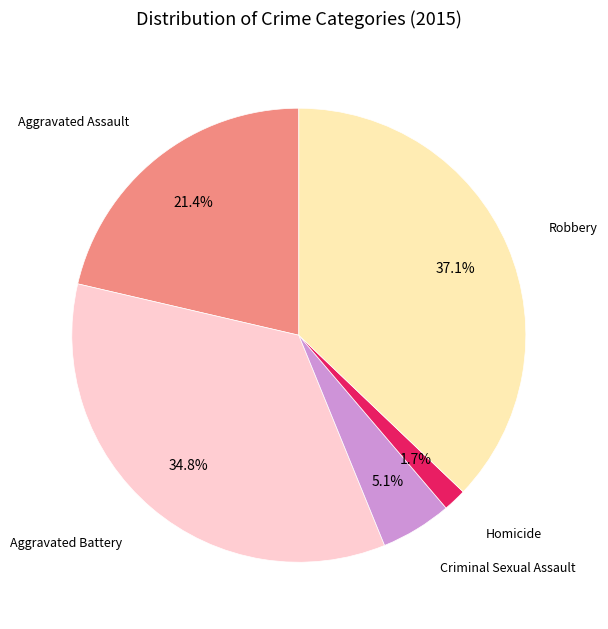

Is there any slice that represents more than half of the pie?

No